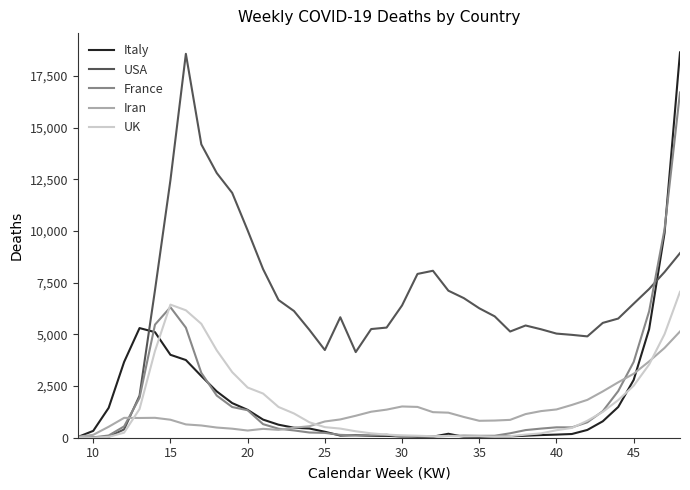

What is the maximum value shown in the chart?

18644